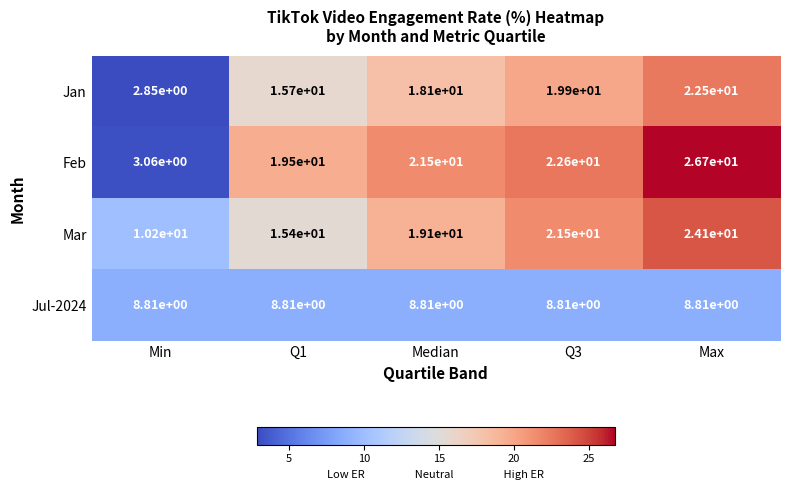

At which category does the chart reach its minimum across all series?

Min